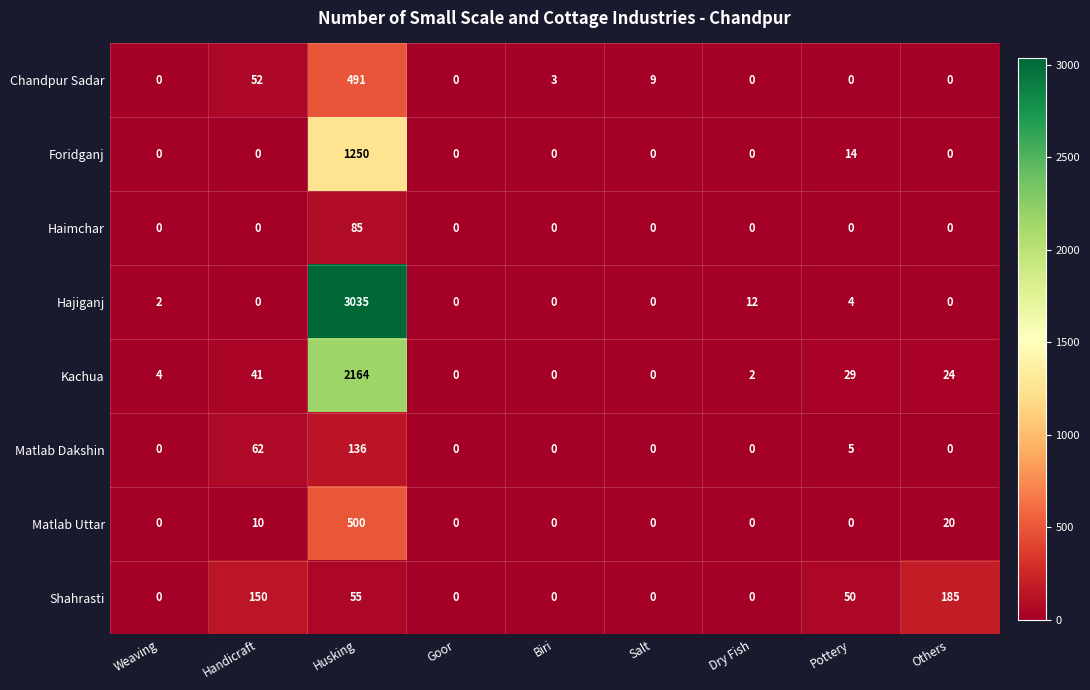

What is the difference between the second highest and second lowest values in the Matlab Dakshin series?

62